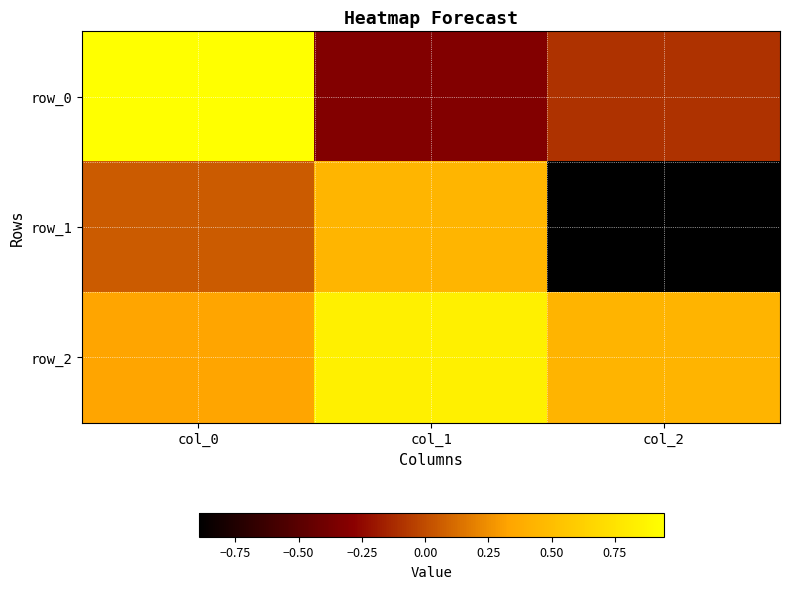

At which label is row_1 closest to 0?

col_0